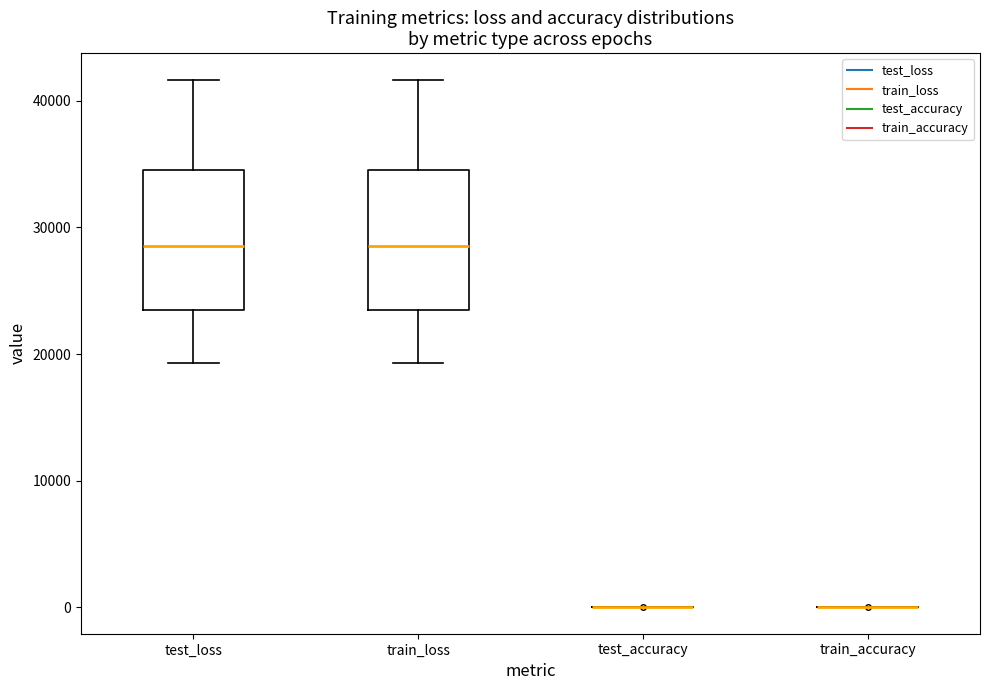

Reading left to right, read every box against the y-axis: the position of its median line, the range the box covers, and the ends of its whiskers. The values are not printed on the chart, so give them approximately, as read against the axis.

test_loss: median 29000, box 23000 to 35000, whiskers 19000 to 42000
train_loss: median 29000, box 23000 to 35000, whiskers 19000 to 42000
test_accuracy: box collapsed to a line at 0, whiskers 0 to 0
train_accuracy: box collapsed to a line at 0, whiskers 0 to 0